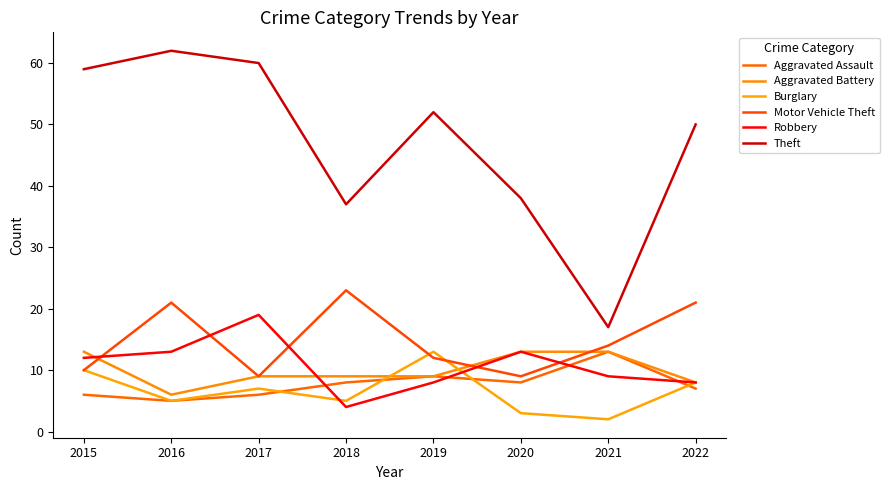

Reading right to left, transcribe all the data shown in this chart.

Aggravated Assault: 7	13	8	9	8	6	5	6
Aggravated Battery: 8	13	13	9	9	9	6	13
Burglary: 8	2	3	13	5	7	5	10
Motor Vehicle Theft: 21	14	9	12	23	9	21	10
Robbery: 8	9	13	8	4	19	13	12
Theft: 50	17	38	52	37	60	62	59